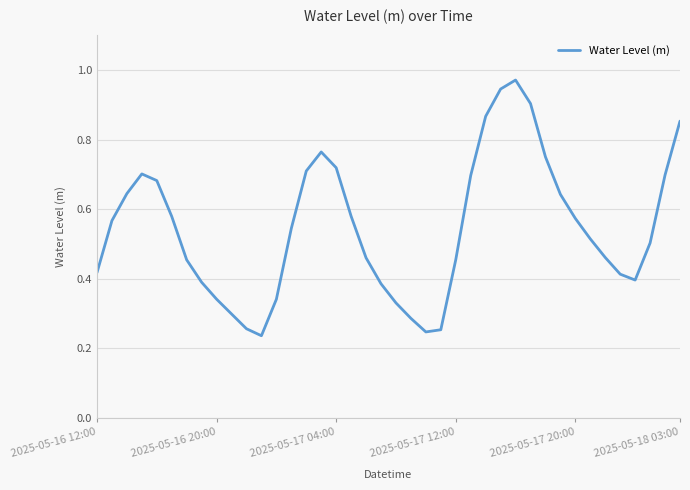

True or false: there are more than 2 points higher than both neighbors.

True